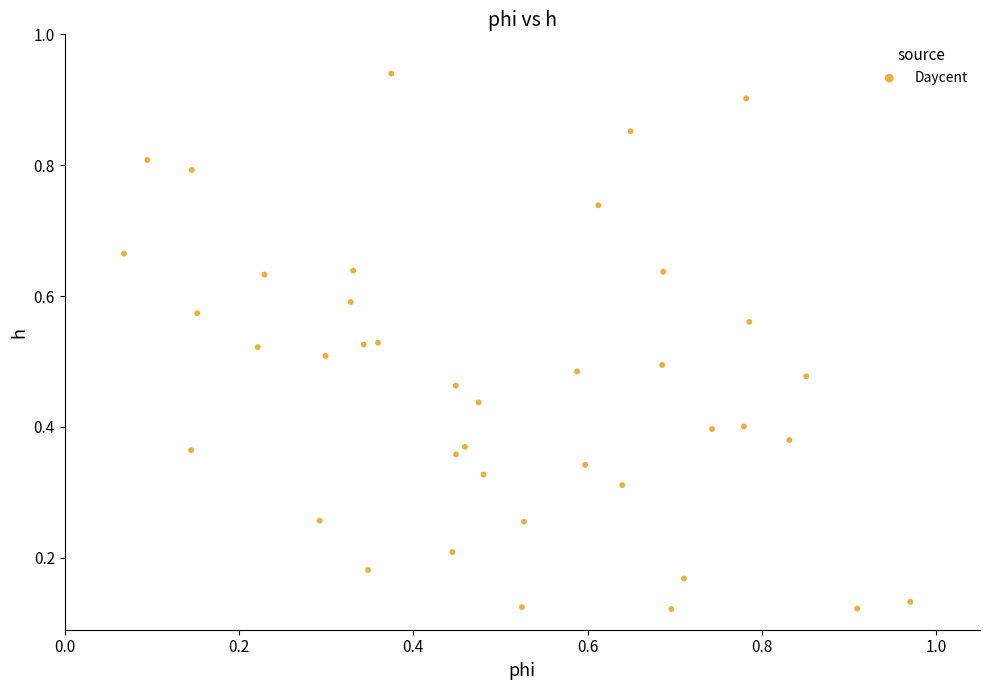

What is the range of Y values (max minus min)?

0.8